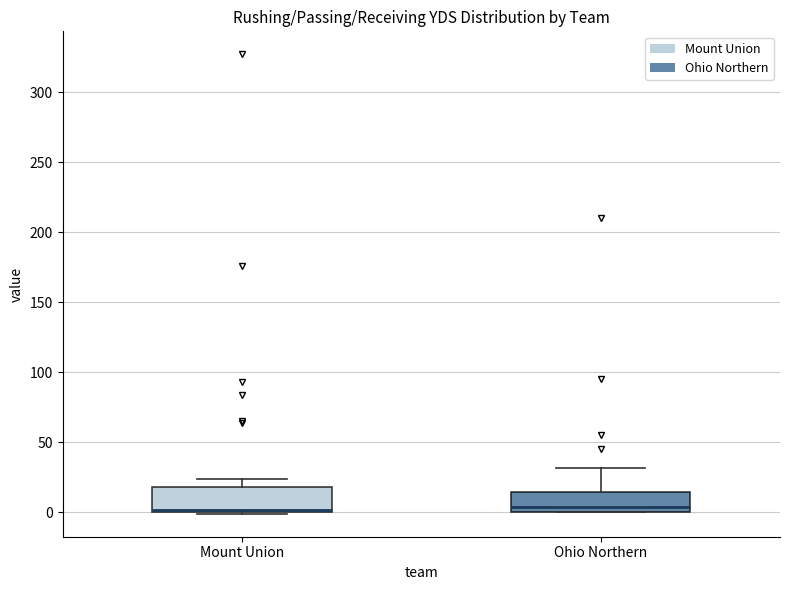

Reading left to right, read every box against the y-axis: the position of its median line, the range the box covers, and the ends of its whiskers. The values are not printed on the chart, so give them approximately, as read against the axis.

Mount Union: median 0, box 0 to 20, whiskers 0 to 25
Ohio Northern: median 5, box 0 to 15, whiskers 0 to 30